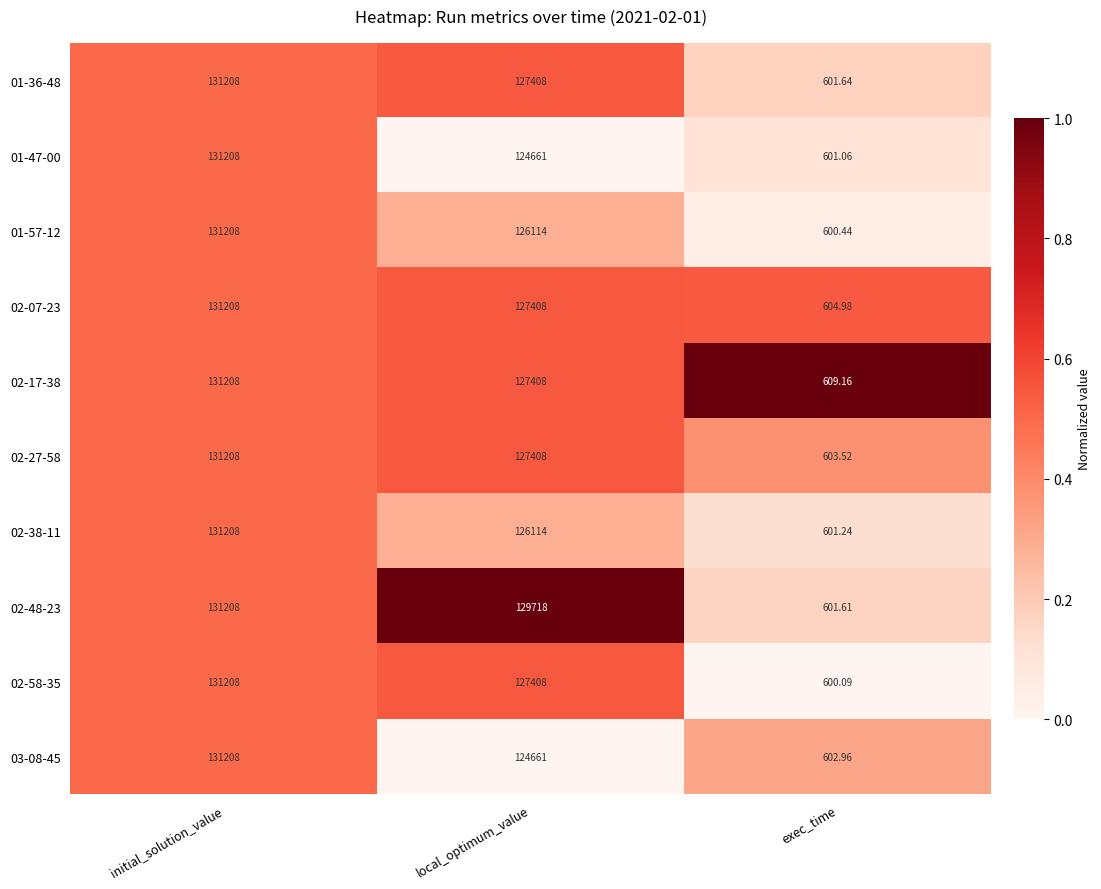

At which label does 02-58-35 reach its minimum?

exec_time